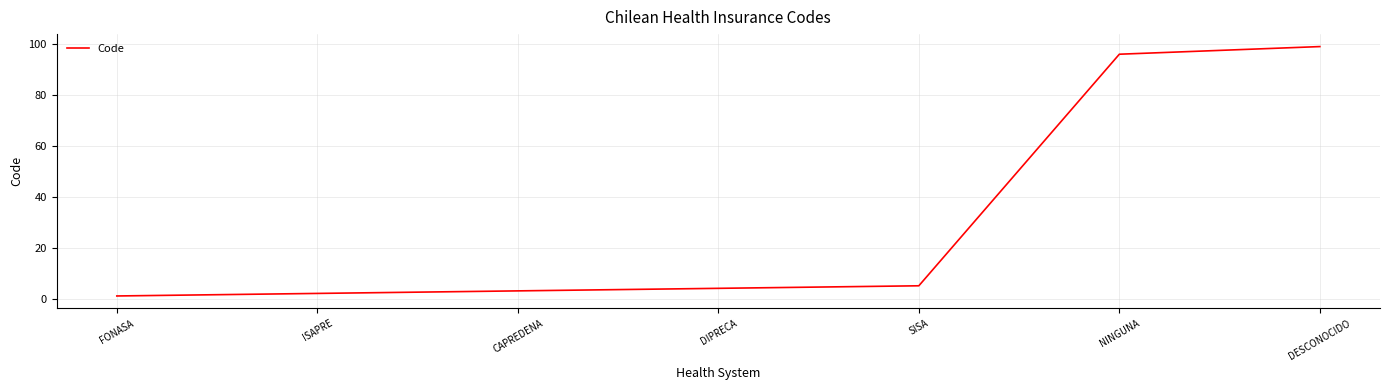

List the labels in order of value, smallest first.

FONASA, ISAPRE, CAPREDENA, DIPRECA, SISA, NINGUNA, DESCONOCIDO